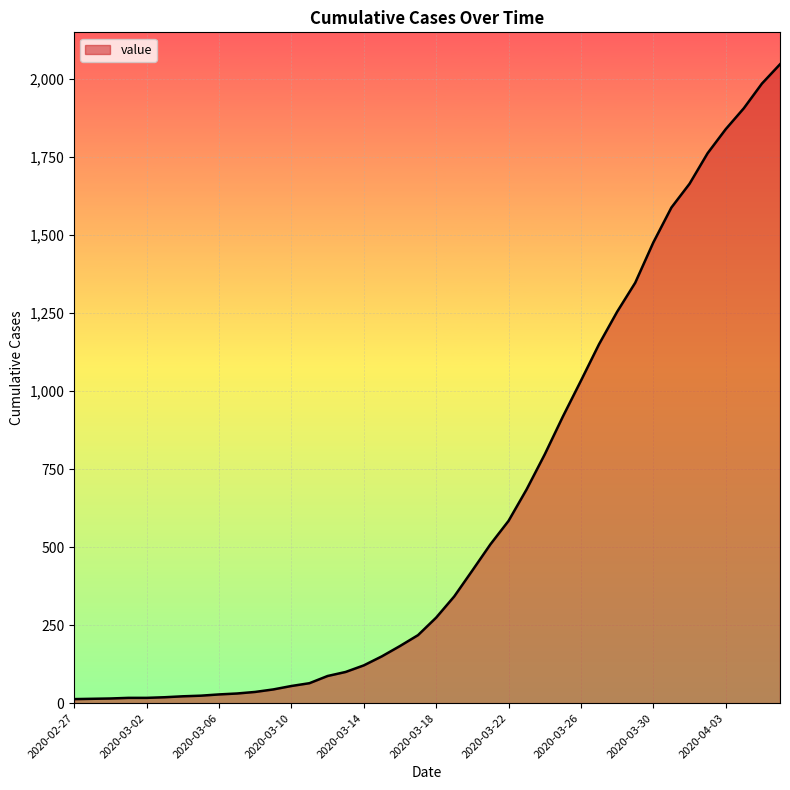

Count the number of categories in the chart.

40